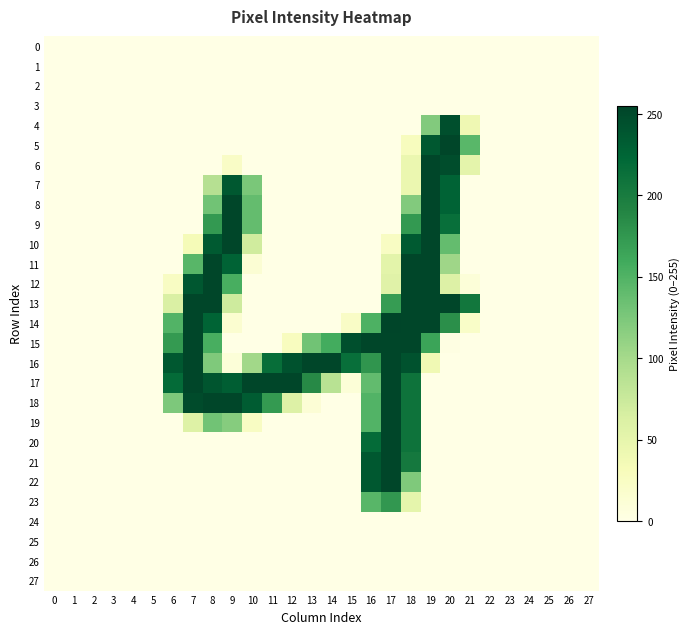

Which series has the largest range (max minus min)?

14